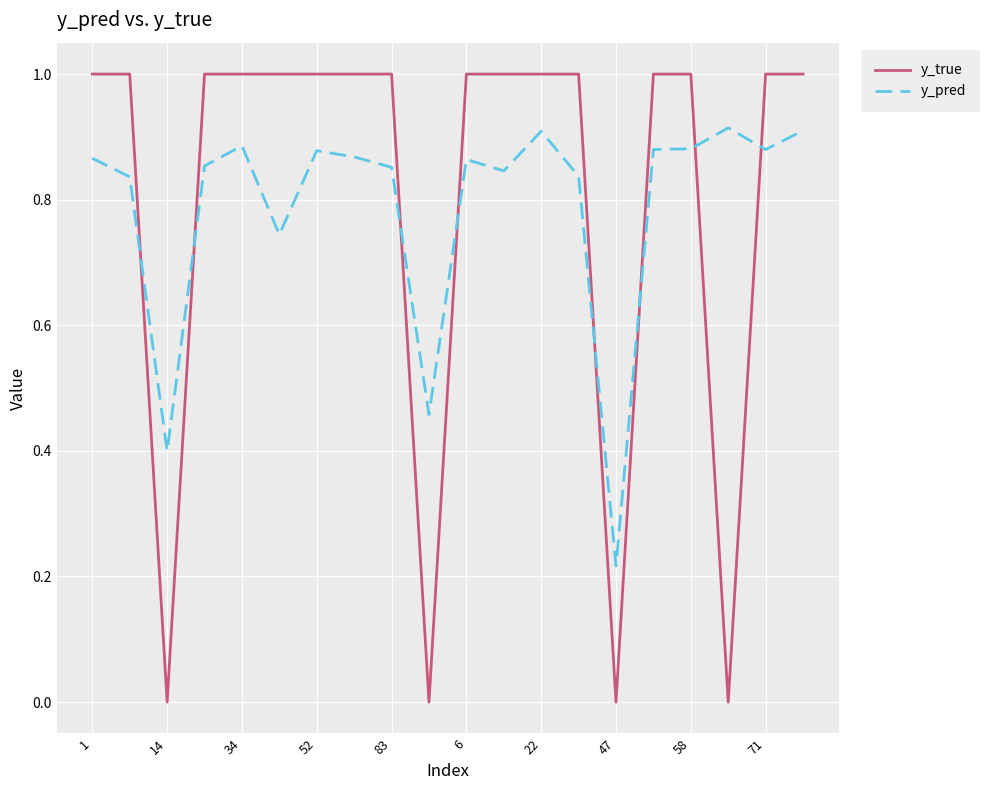

Rank the series by their maximum value, from highest to lowest.

y_true, y_pred